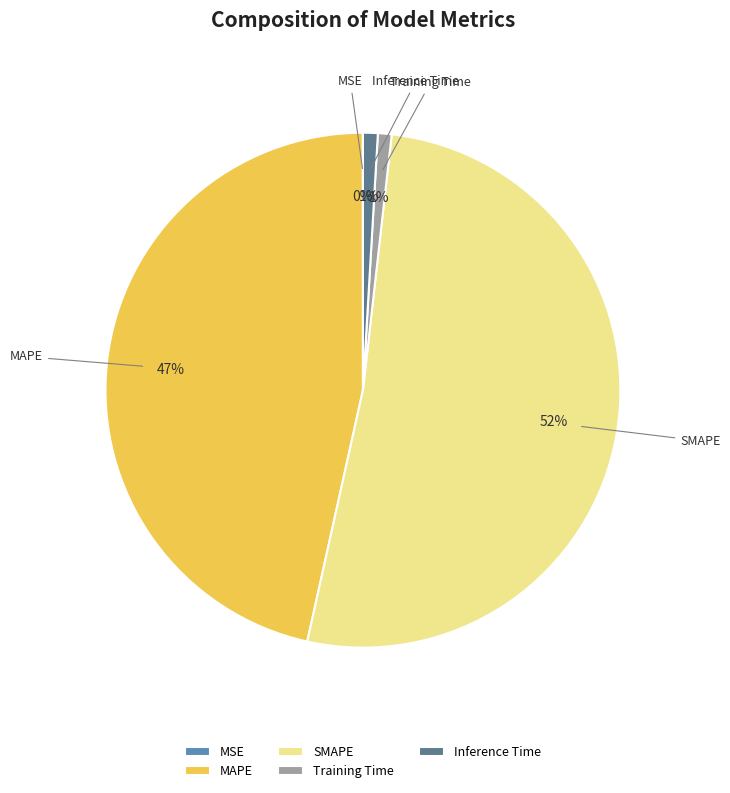

Does SMAPE account for over 50% of the chart?

Yes